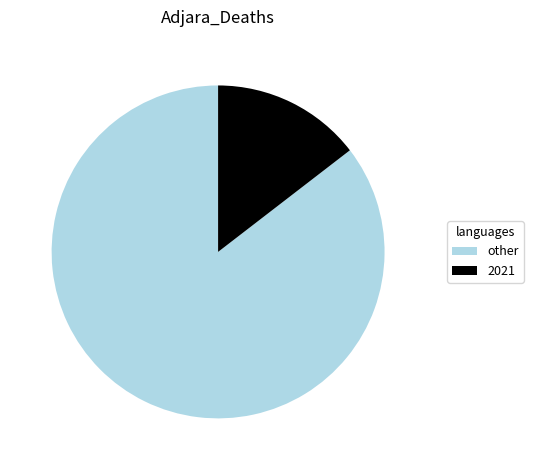

Which slice is the largest?

other